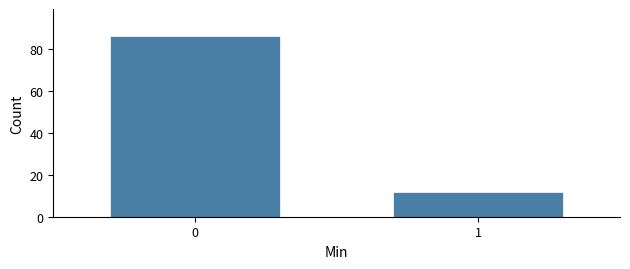

Reading right to left, transcribe all the data shown in this chart.

12	86